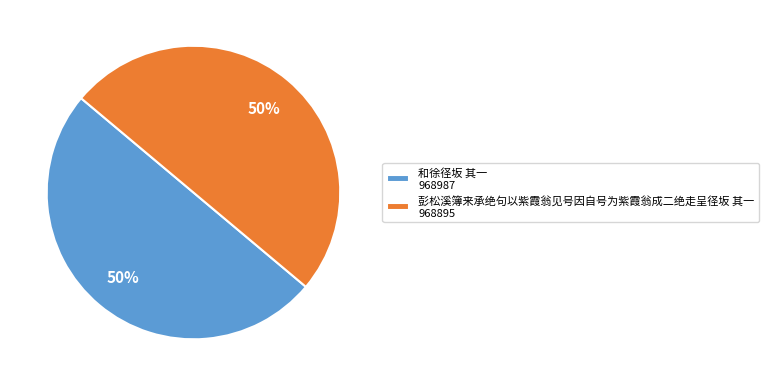

How many segments does this pie chart have?

2